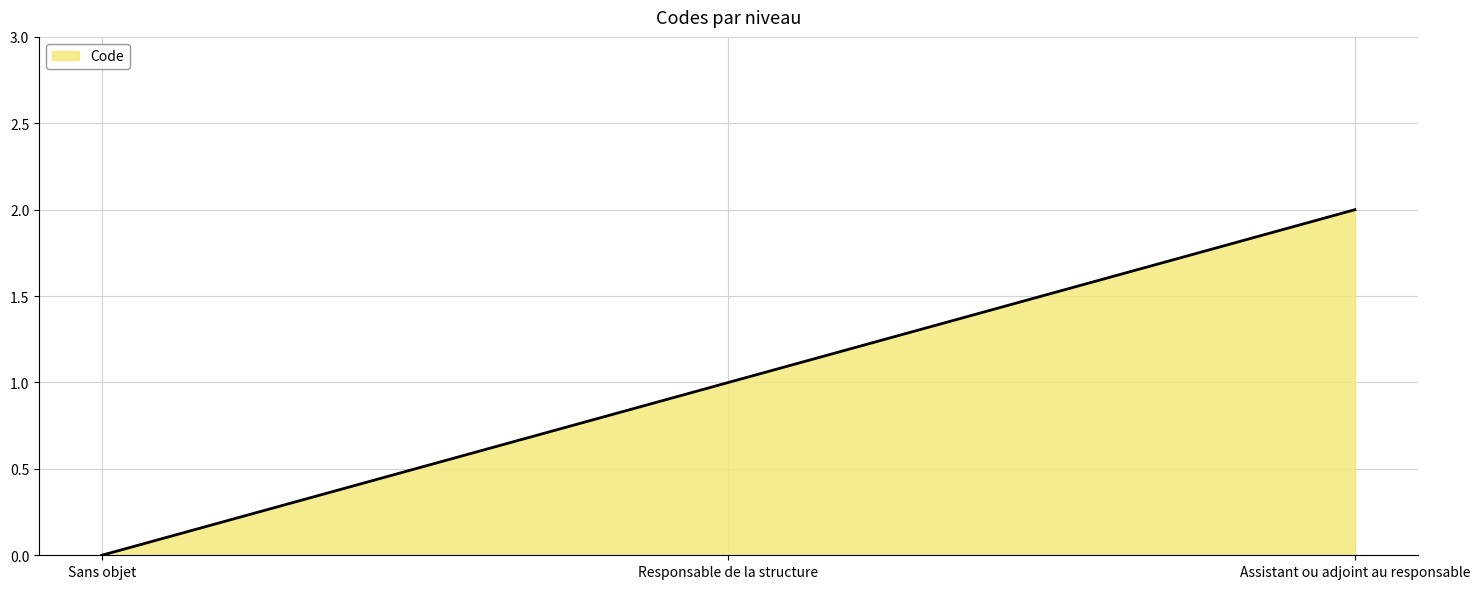

How many series are shown in this chart?

1